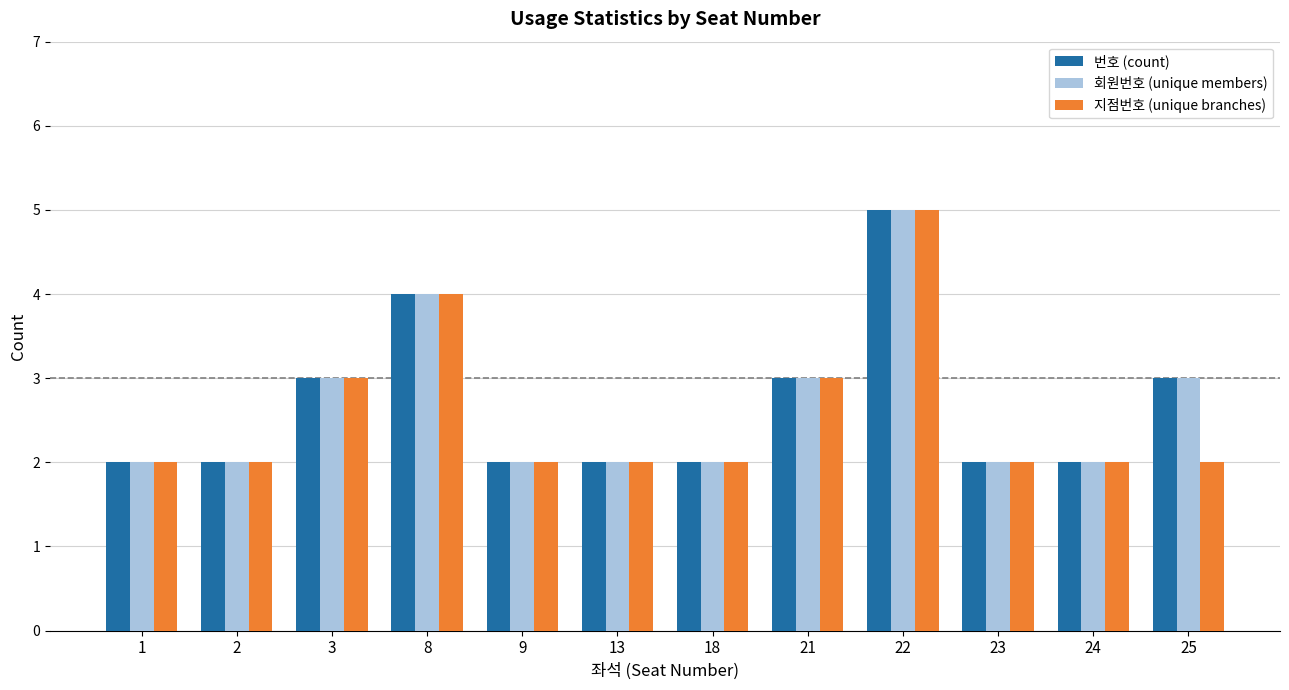

True or false: 번호 (count) has a value of 4 at 13.

False